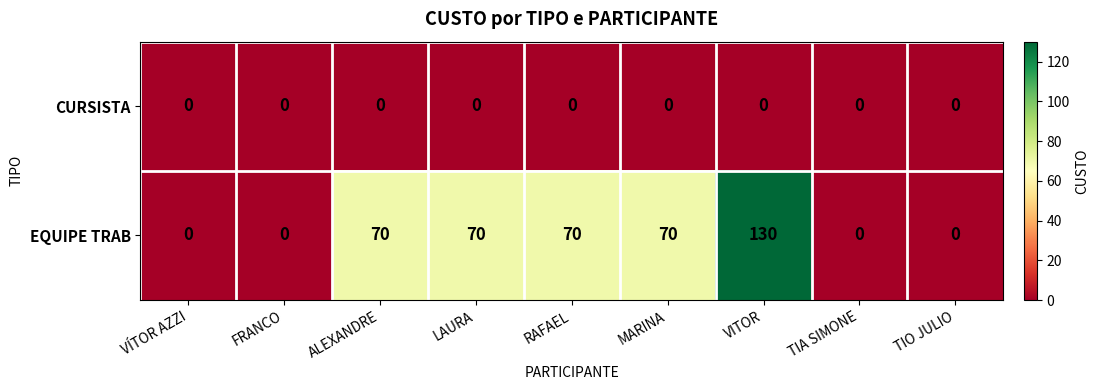

Rank the series by their average value, from lowest to highest.

CURSISTA, EQUIPE TRAB